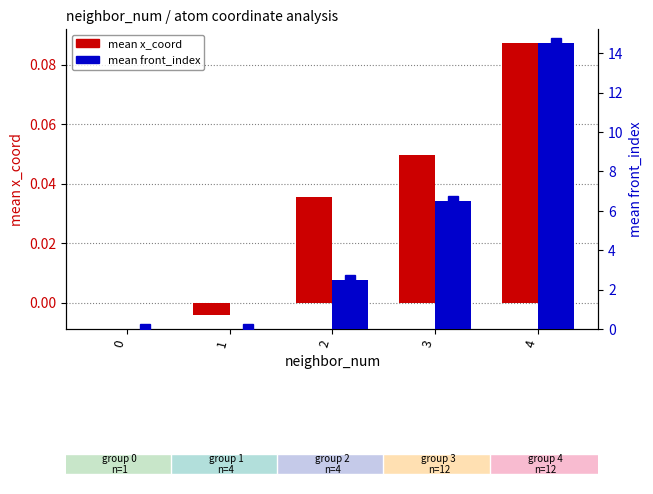

Which series has the widest spread of values?

front_index markers